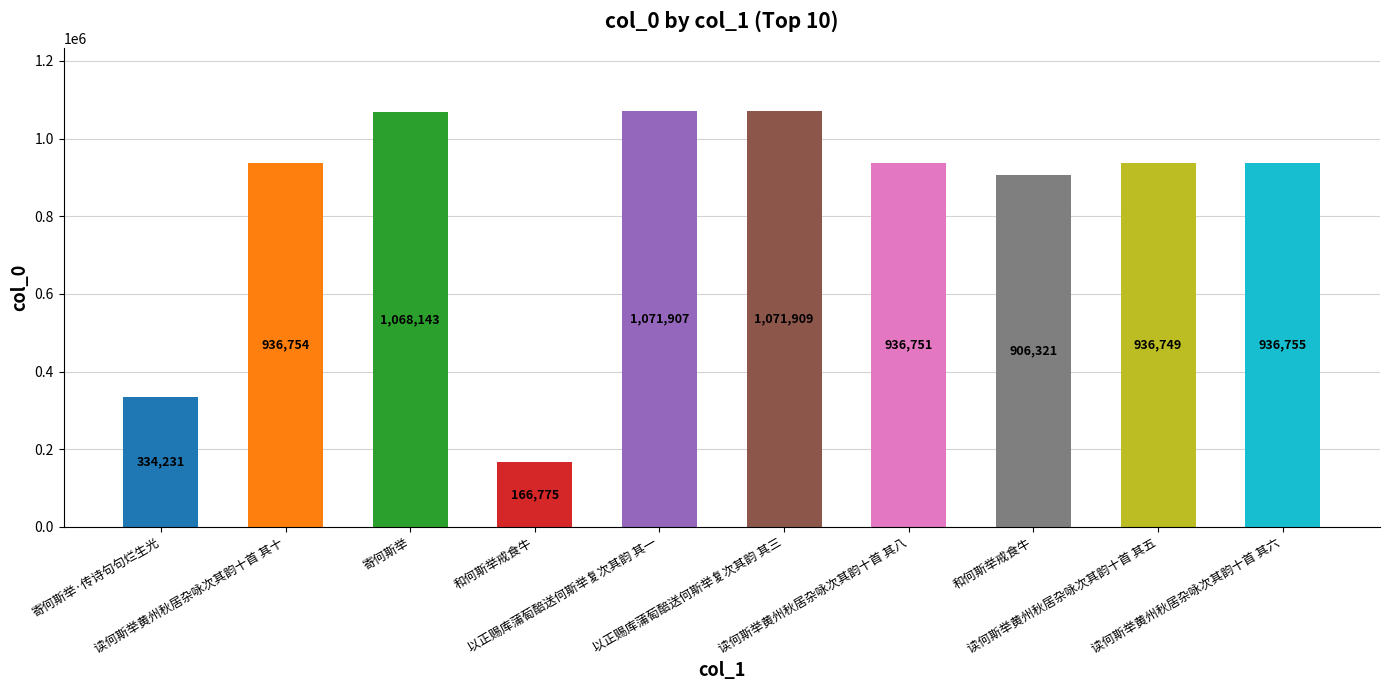

Between 读何斯举黄州秋居杂咏次其韵十首 其十 and 和何斯举戒食牛, which is larger?

读何斯举黄州秋居杂咏次其韵十首 其十